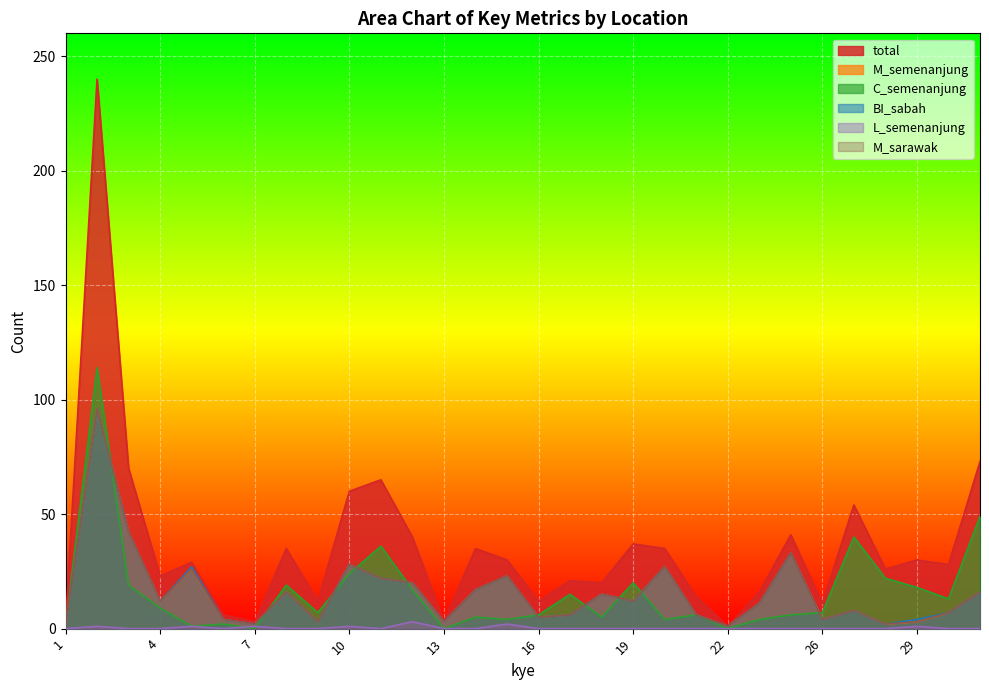

How many data points does each series have?

30